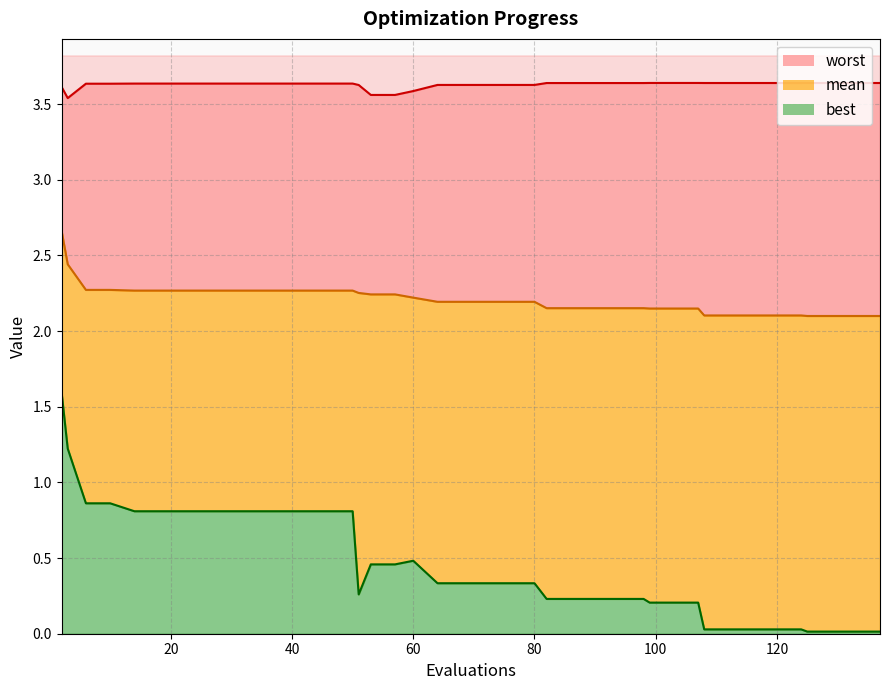

Which category has the highest value across all series?

99